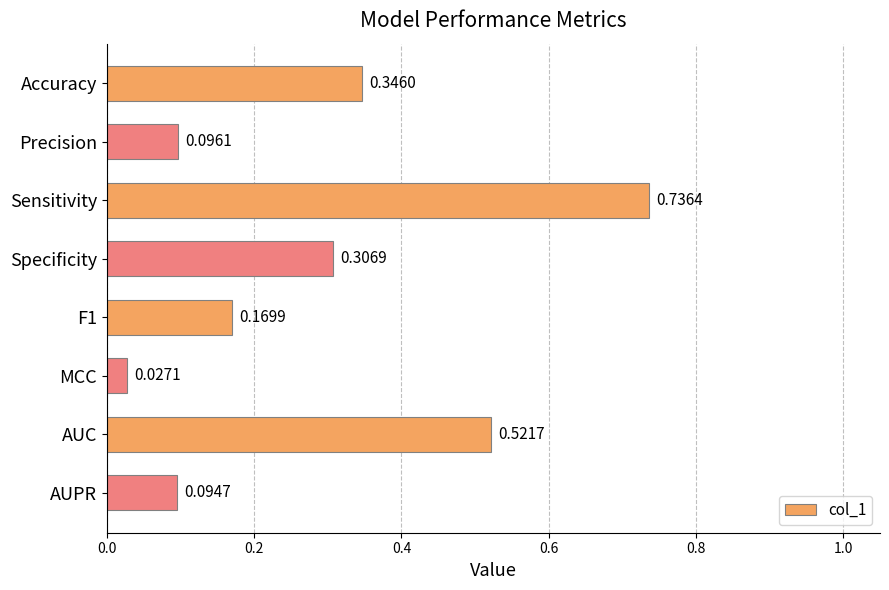

Between Sensitivity and Specificity, which is larger?

Sensitivity